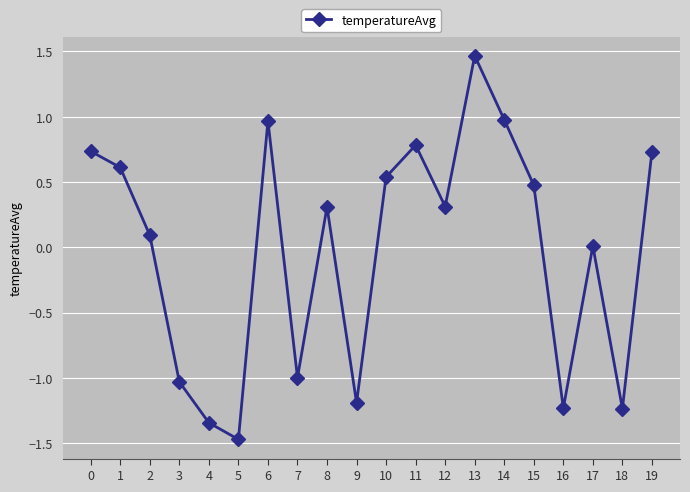

What is the difference between the maximum and minimum values?

2.9